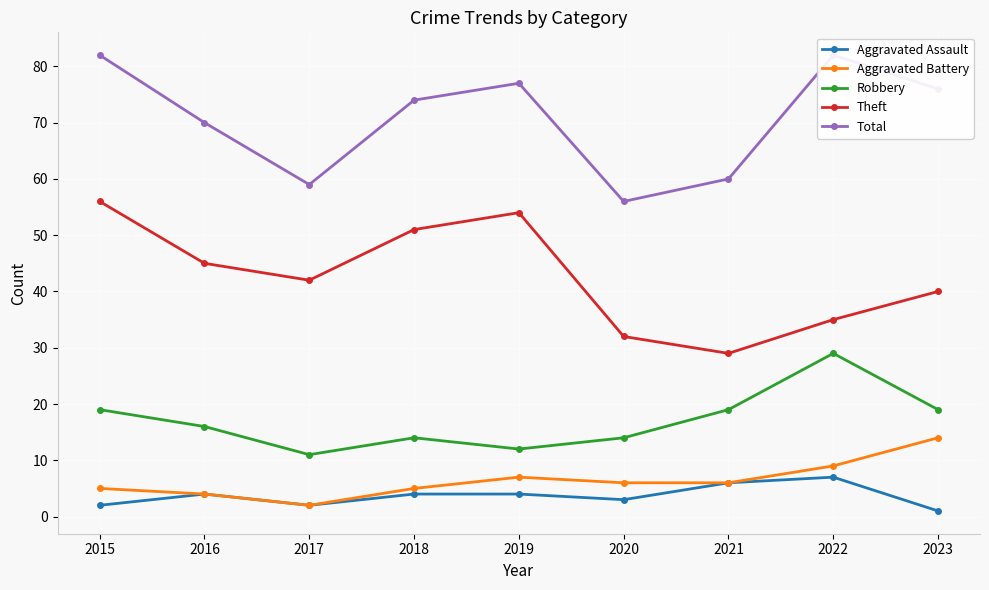

Which category has the lowest value in the Aggravated Battery series?

2017